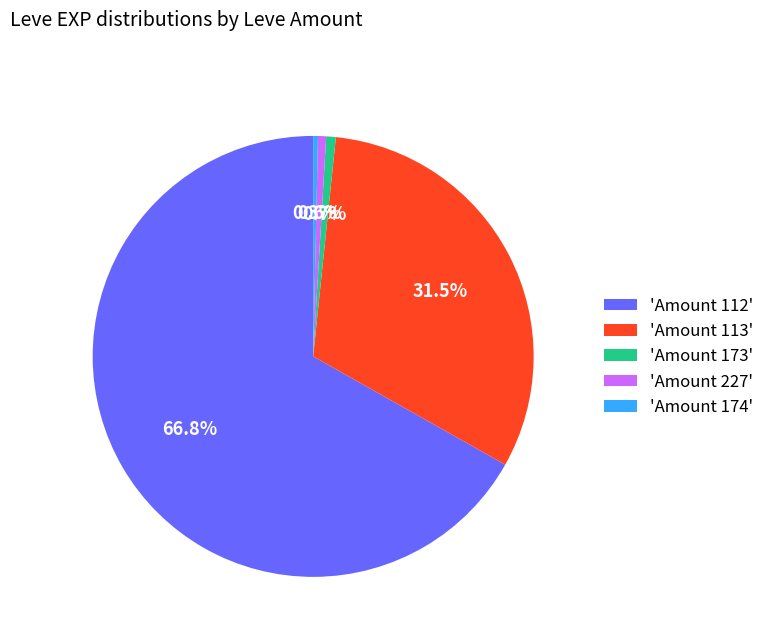

Which has a higher value, 'Amount 173' or 'Amount 112'?

'Amount 112'